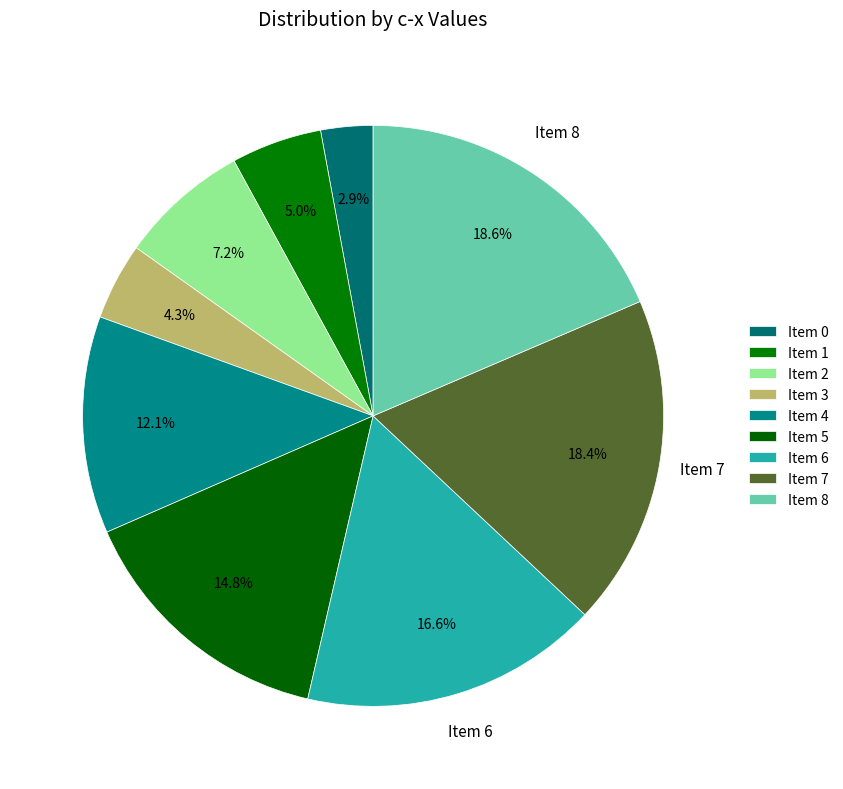

How many slices are in this pie chart?

9